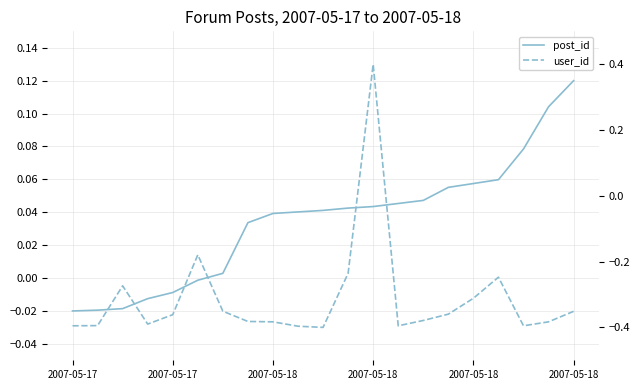

What is the highest value of the post_id series?

0.1